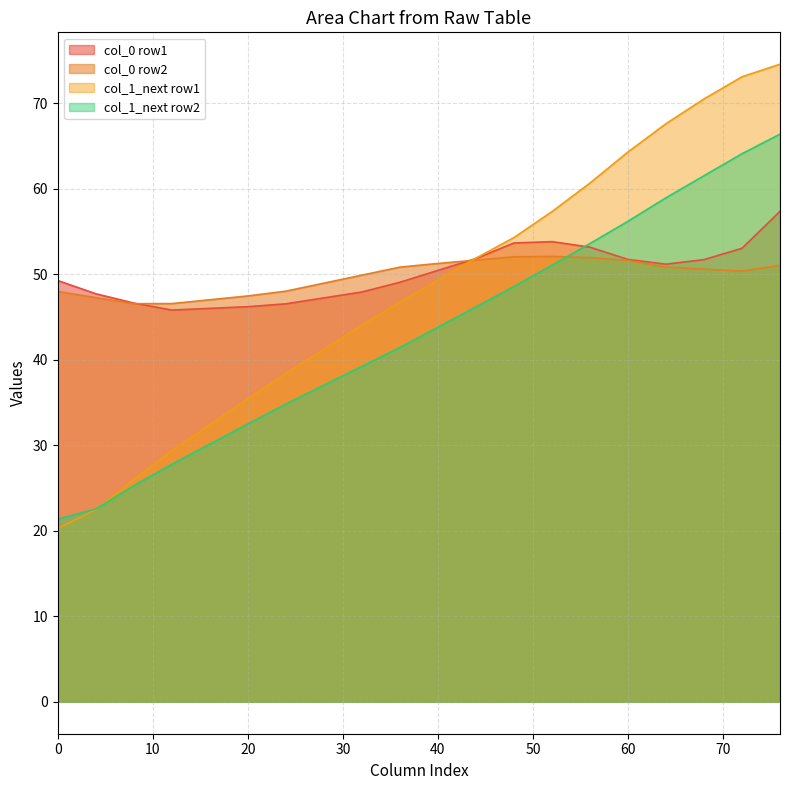

Is the value of col_1_next row1 at 20 greater than the value of col_1_next row2 at 20?

Yes